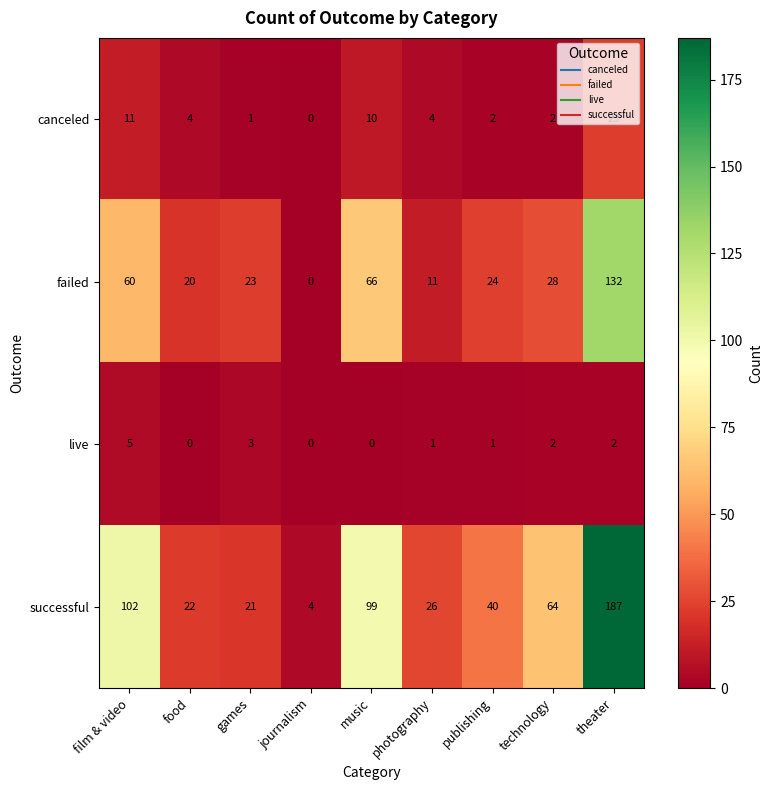

Rank the categories by successful value from highest to lowest.

theater, film & video, music, technology, publishing, photography, food, games, journalism